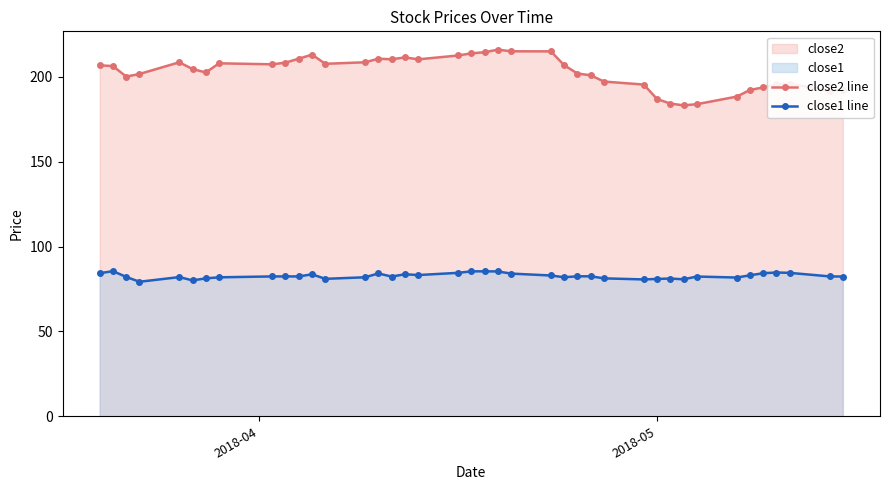

In close1 line, how many points are lower than both neighbors (excluding endpoints)?

10